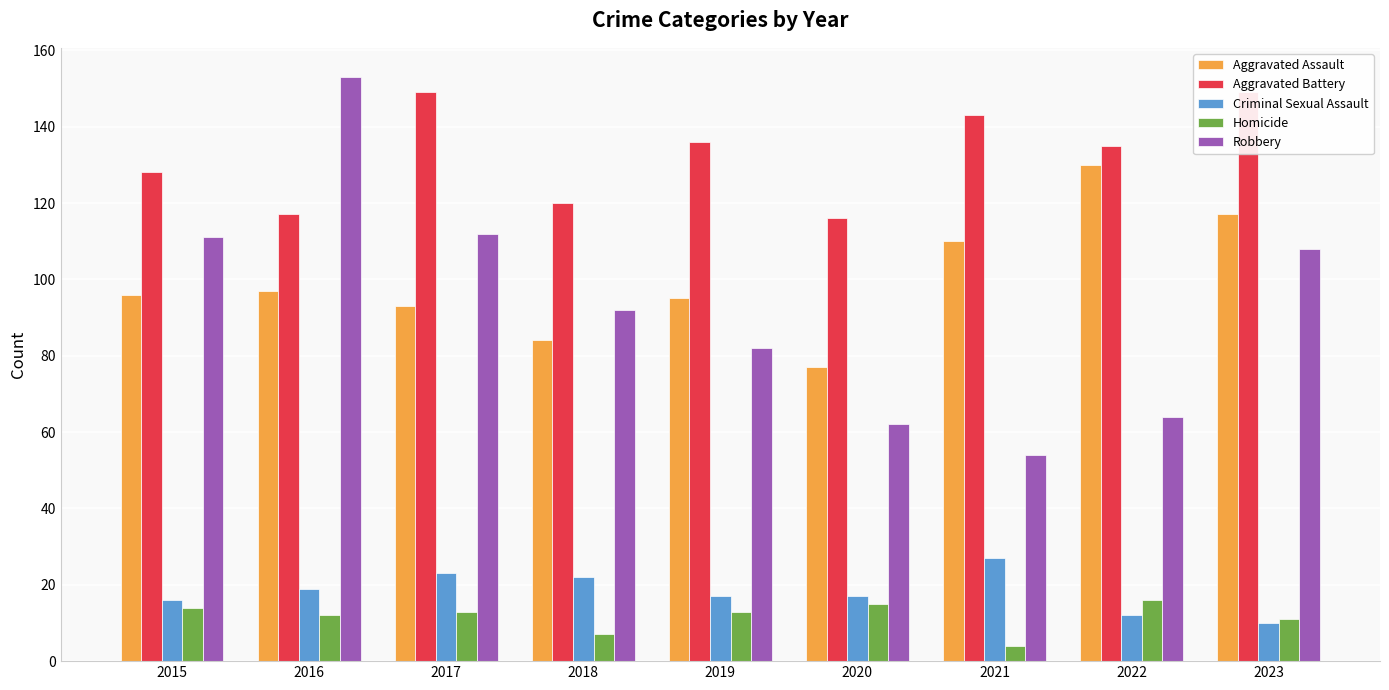

The value of Robbery at 2015 is 150. True or false?

False